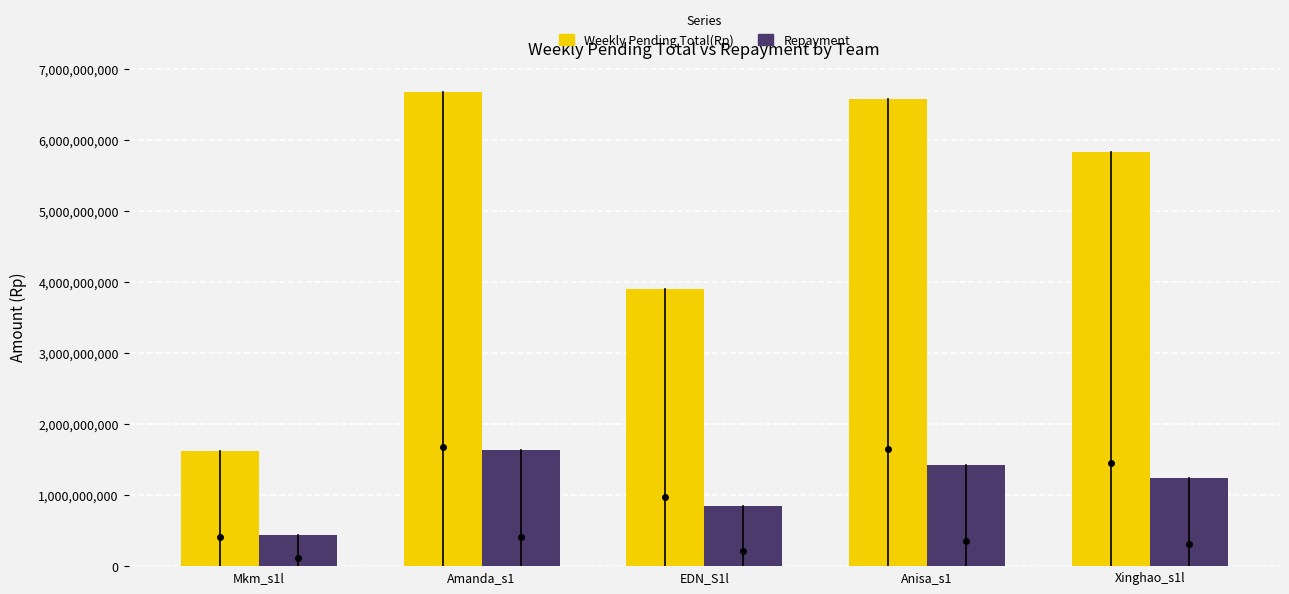

Is it true that Weekly Pending Total(Rp) equals 5824728223 at Xinghao_s1l?

True